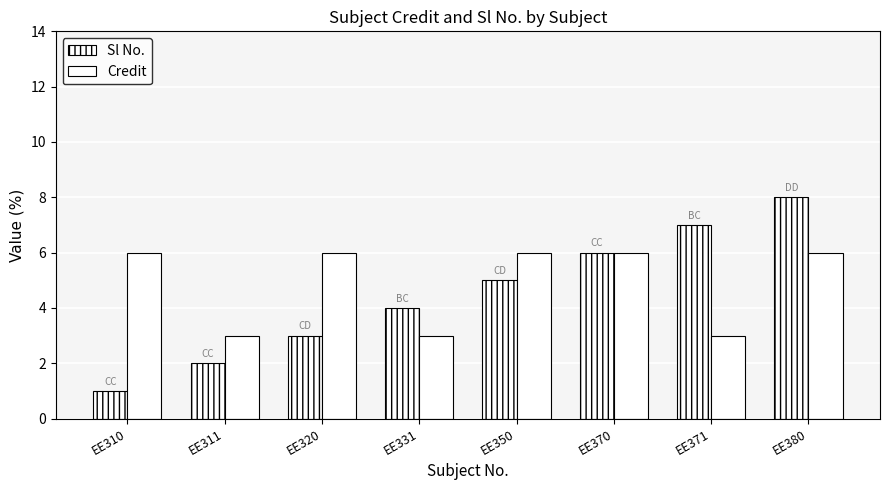

Rank the series by their maximum value, from lowest to highest.

Credit, Sl No.